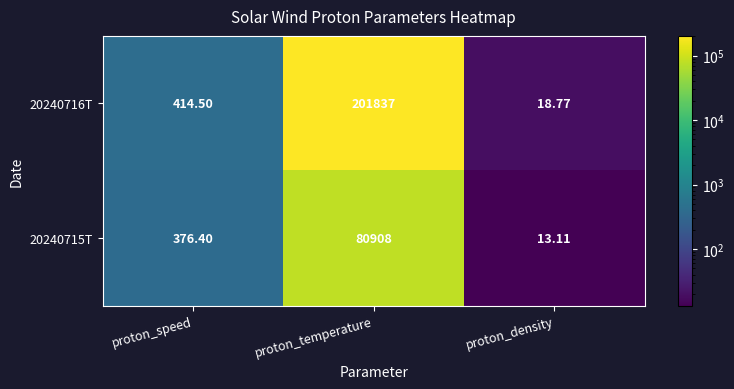

Where does the 20240715T series first go above 376?

proton_speed